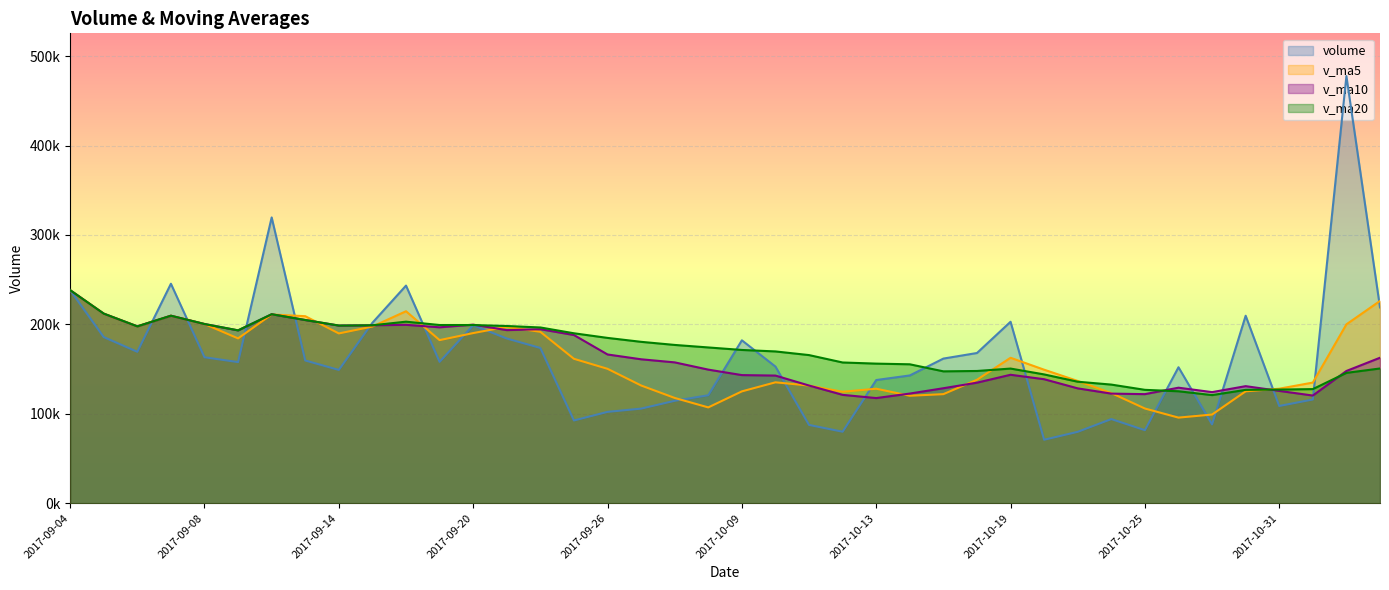

Where is the first local minimum for volume?

2017-09-06